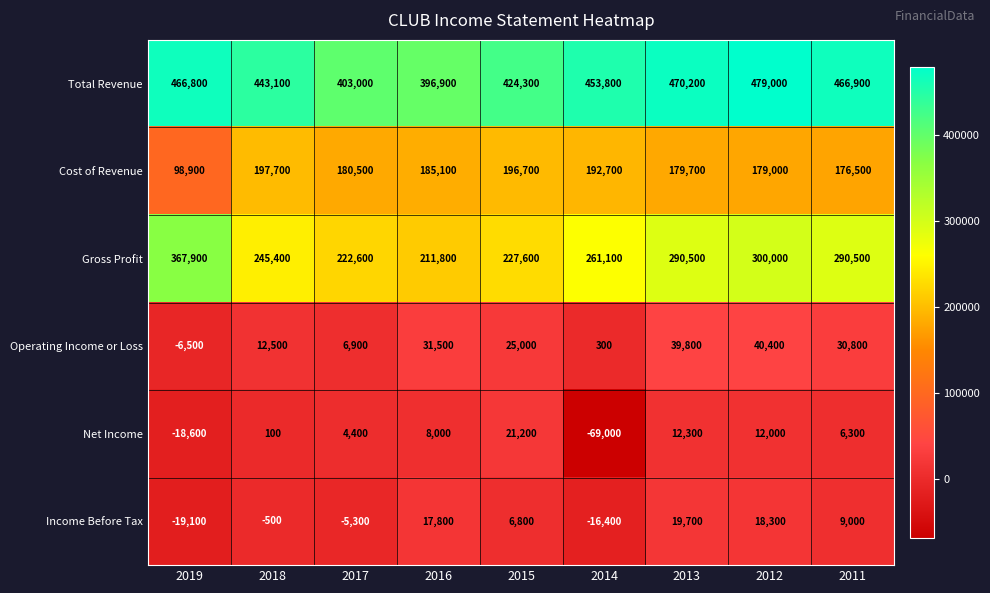

What is the sum of the Income Before Tax values at 2014 and 2018?

-16900